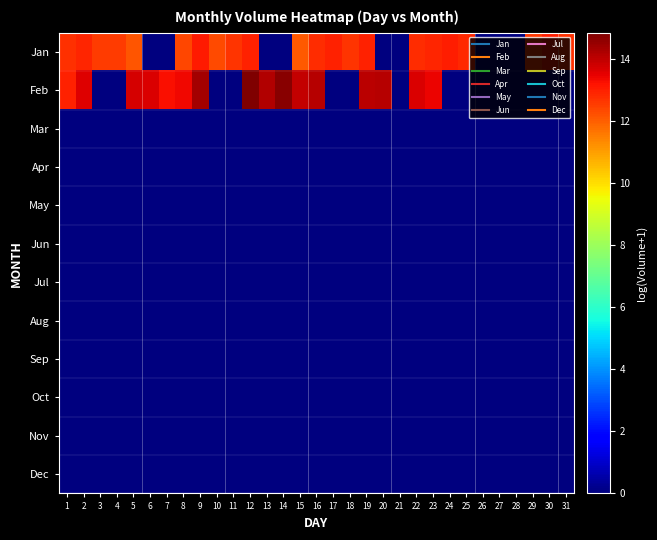

Reading right to left, list all the values displayed in this chart.

Jan: 31=12.7	30=13.0	29=12.6	28=0.0	27=0.0	26=0.0	25=12.9	24=13.0	23=12.9	22=12.8	21=0.0	20=0.0	19=13.0	18=12.7	17=13.0	16=12.8	15=12.1	14=0.0	13=0.0	12=13.0	11=12.7	10=12.3	9=13.1	8=12.4	7=0.0	6=0.0	5=12.1	4=12.5	3=12.6	2=12.9	1=12.8
Feb: 31=0.0	30=0.0	29=0.0	28=0.0	27=0.0	26=0.0	25=0.0	24=0.0	23=13.4	22=13.7	21=0.0	20=14.1	19=14.1	18=0.0	17=0.0	16=14.1	15=14.0	14=14.7	13=14.2	12=14.9	11=0.0	10=0.0	9=14.4	8=13.4	7=13.3	6=13.7	5=13.7	4=0.0	3=0.0	2=13.6	1=13.0
Mar: 31=0.0	30=0.0	29=0.0	28=0.0	27=0.0	26=0.0	25=0.0	24=0.0	23=0.0	22=0.0	21=0.0	20=0.0	19=0.0	18=0.0	17=0.0	16=0.0	15=0.0	14=0.0	13=0.0	12=0.0	11=0.0	10=0.0	9=0.0	8=0.0	7=0.0	6=0.0	5=0.0	4=0.0	3=0.0	2=0.0	1=0.0
Apr: 31=0.0	30=0.0	29=0.0	28=0.0	27=0.0	26=0.0	25=0.0	24=0.0	23=0.0	22=0.0	21=0.0	20=0.0	19=0.0	18=0.0	17=0.0	16=0.0	15=0.0	14=0.0	13=0.0	12=0.0	11=0.0	10=0.0	9=0.0	8=0.0	7=0.0	6=0.0	5=0.0	4=0.0	3=0.0	2=0.0	1=0.0
May: 31=0.0	30=0.0	29=0.0	28=0.0	27=0.0	26=0.0	25=0.0	24=0.0	23=0.0	22=0.0	21=0.0	20=0.0	19=0.0	18=0.0	17=0.0	16=0.0	15=0.0	14=0.0	13=0.0	12=0.0	11=0.0	10=0.0	9=0.0	8=0.0	7=0.0	6=0.0	5=0.0	4=0.0	3=0.0	2=0.0	1=0.0
Jun: 31=0.0	30=0.0	29=0.0	28=0.0	27=0.0	26=0.0	25=0.0	24=0.0	23=0.0	22=0.0	21=0.0	20=0.0	19=0.0	18=0.0	17=0.0	16=0.0	15=0.0	14=0.0	13=0.0	12=0.0	11=0.0	10=0.0	9=0.0	8=0.0	7=0.0	6=0.0	5=0.0	4=0.0	3=0.0	2=0.0	1=0.0
Jul: 31=0.0	30=0.0	29=0.0	28=0.0	27=0.0	26=0.0	25=0.0	24=0.0	23=0.0	22=0.0	21=0.0	20=0.0	19=0.0	18=0.0	17=0.0	16=0.0	15=0.0	14=0.0	13=0.0	12=0.0	11=0.0	10=0.0	9=0.0	8=0.0	7=0.0	6=0.0	5=0.0	4=0.0	3=0.0	2=0.0	1=0.0
Aug: 31=0.0	30=0.0	29=0.0	28=0.0	27=0.0	26=0.0	25=0.0	24=0.0	23=0.0	22=0.0	21=0.0	20=0.0	19=0.0	18=0.0	17=0.0	16=0.0	15=0.0	14=0.0	13=0.0	12=0.0	11=0.0	10=0.0	9=0.0	8=0.0	7=0.0	6=0.0	5=0.0	4=0.0	3=0.0	2=0.0	1=0.0
Sep: 31=0.0	30=0.0	29=0.0	28=0.0	27=0.0	26=0.0	25=0.0	24=0.0	23=0.0	22=0.0	21=0.0	20=0.0	19=0.0	18=0.0	17=0.0	16=0.0	15=0.0	14=0.0	13=0.0	12=0.0	11=0.0	10=0.0	9=0.0	8=0.0	7=0.0	6=0.0	5=0.0	4=0.0	3=0.0	2=0.0	1=0.0
Oct: 31=0.0	30=0.0	29=0.0	28=0.0	27=0.0	26=0.0	25=0.0	24=0.0	23=0.0	22=0.0	21=0.0	20=0.0	19=0.0	18=0.0	17=0.0	16=0.0	15=0.0	14=0.0	13=0.0	12=0.0	11=0.0	10=0.0	9=0.0	8=0.0	7=0.0	6=0.0	5=0.0	4=0.0	3=0.0	2=0.0	1=0.0
Nov: 31=0.0	30=0.0	29=0.0	28=0.0	27=0.0	26=0.0	25=0.0	24=0.0	23=0.0	22=0.0	21=0.0	20=0.0	19=0.0	18=0.0	17=0.0	16=0.0	15=0.0	14=0.0	13=0.0	12=0.0	11=0.0	10=0.0	9=0.0	8=0.0	7=0.0	6=0.0	5=0.0	4=0.0	3=0.0	2=0.0	1=0.0
Dec: 31=0.0	30=0.0	29=0.0	28=0.0	27=0.0	26=0.0	25=0.0	24=0.0	23=0.0	22=0.0	21=0.0	20=0.0	19=0.0	18=0.0	17=0.0	16=0.0	15=0.0	14=0.0	13=0.0	12=0.0	11=0.0	10=0.0	9=0.0	8=0.0	7=0.0	6=0.0	5=0.0	4=0.0	3=0.0	2=0.0	1=0.0